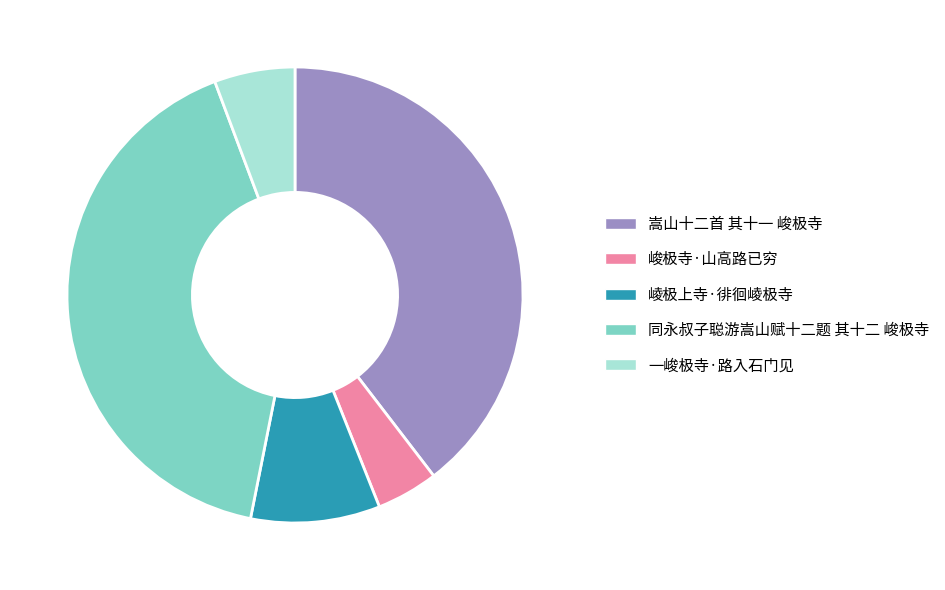

The 一峻极寺·路入石门见 slice represents 6% of the pie. True or false?

True